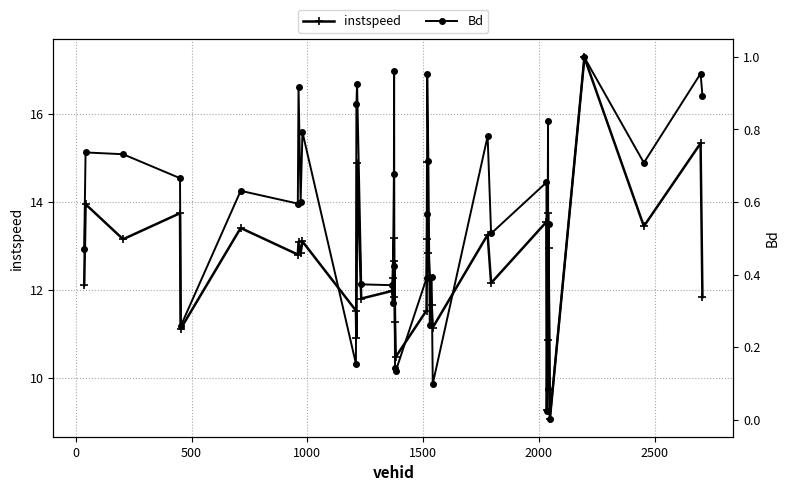

What is the value of the instspeed point at the 16th from the left?

12.3